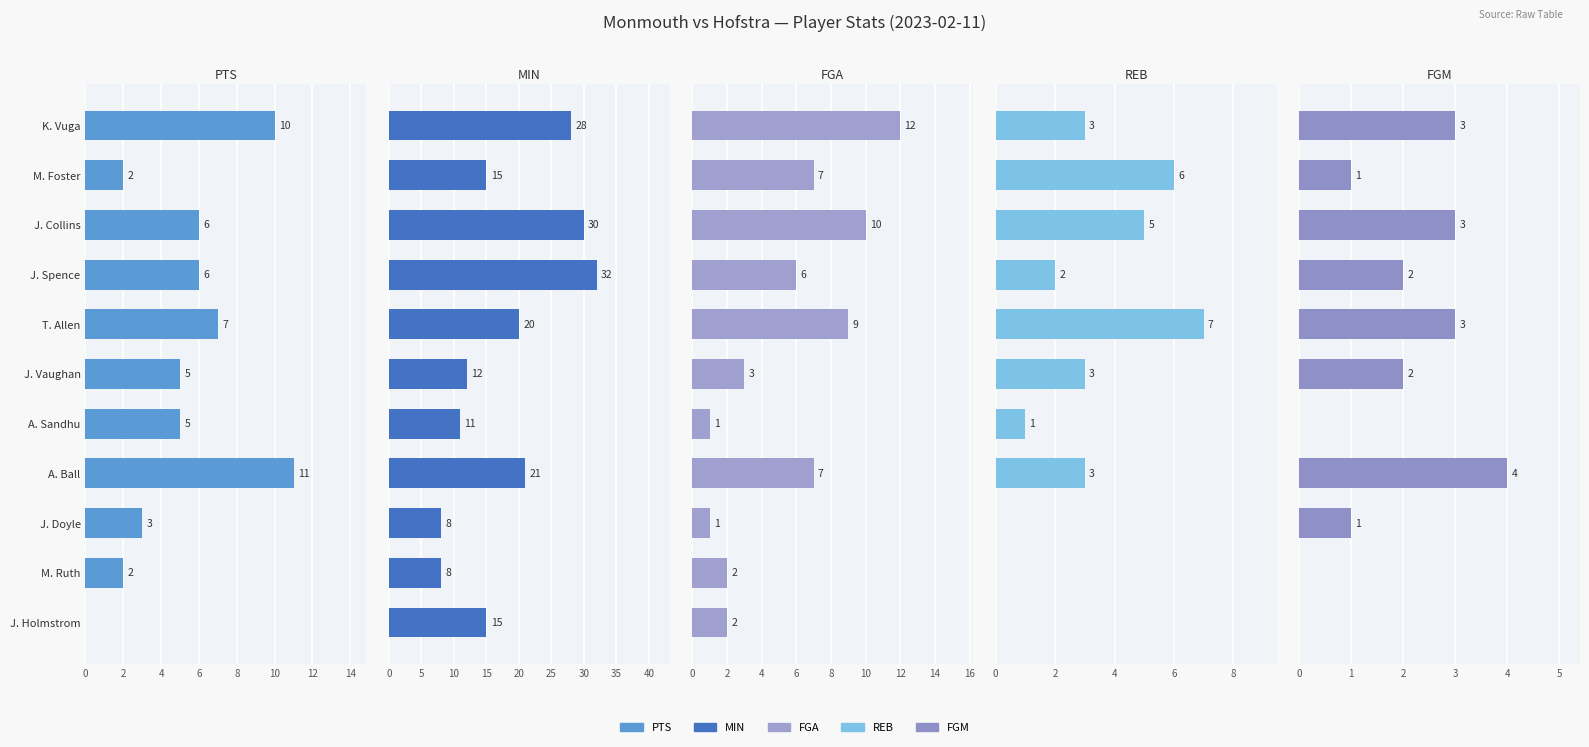

How many groups of bars are there?

11